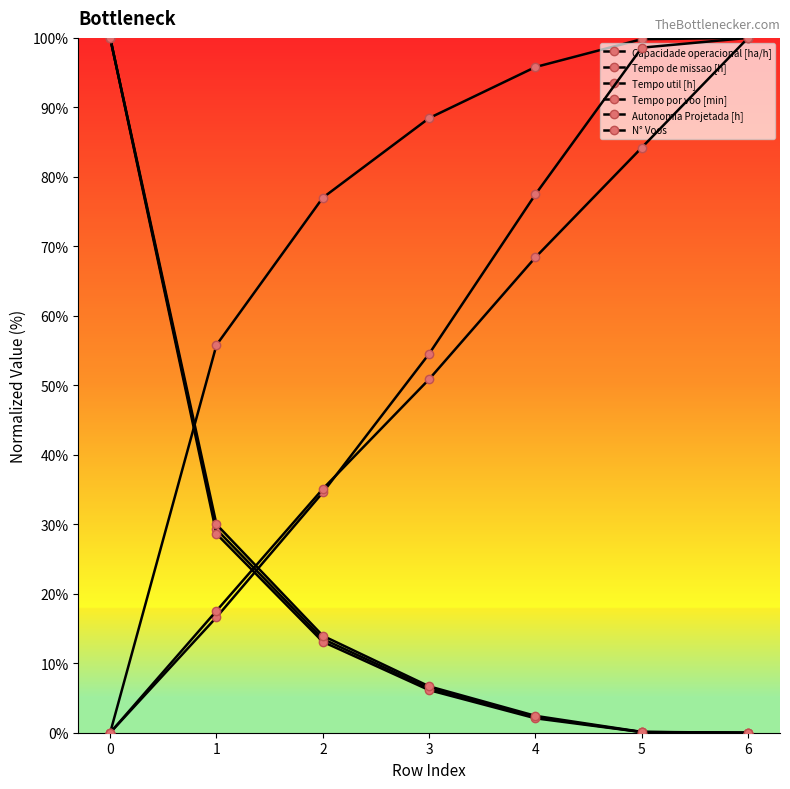

How many data points in Autonomia Projetada [h] are less than 50?

3